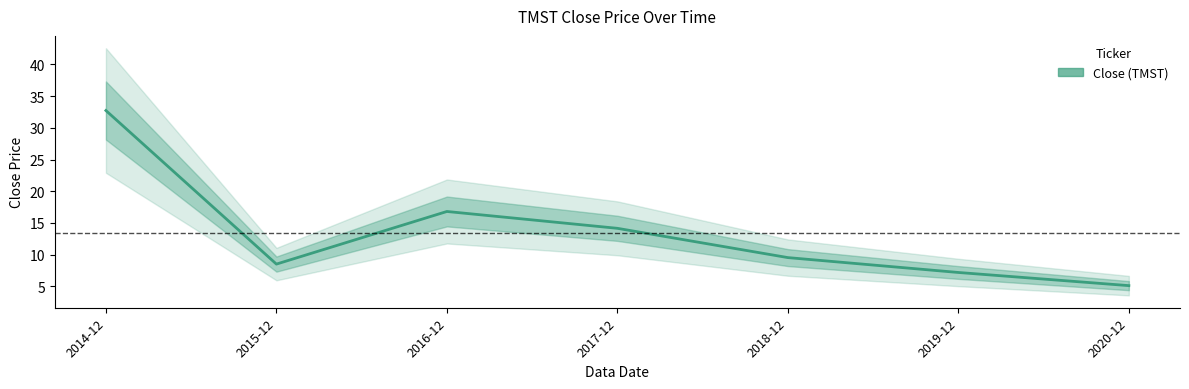

At which category does the data reach its first local valley?

2015-12